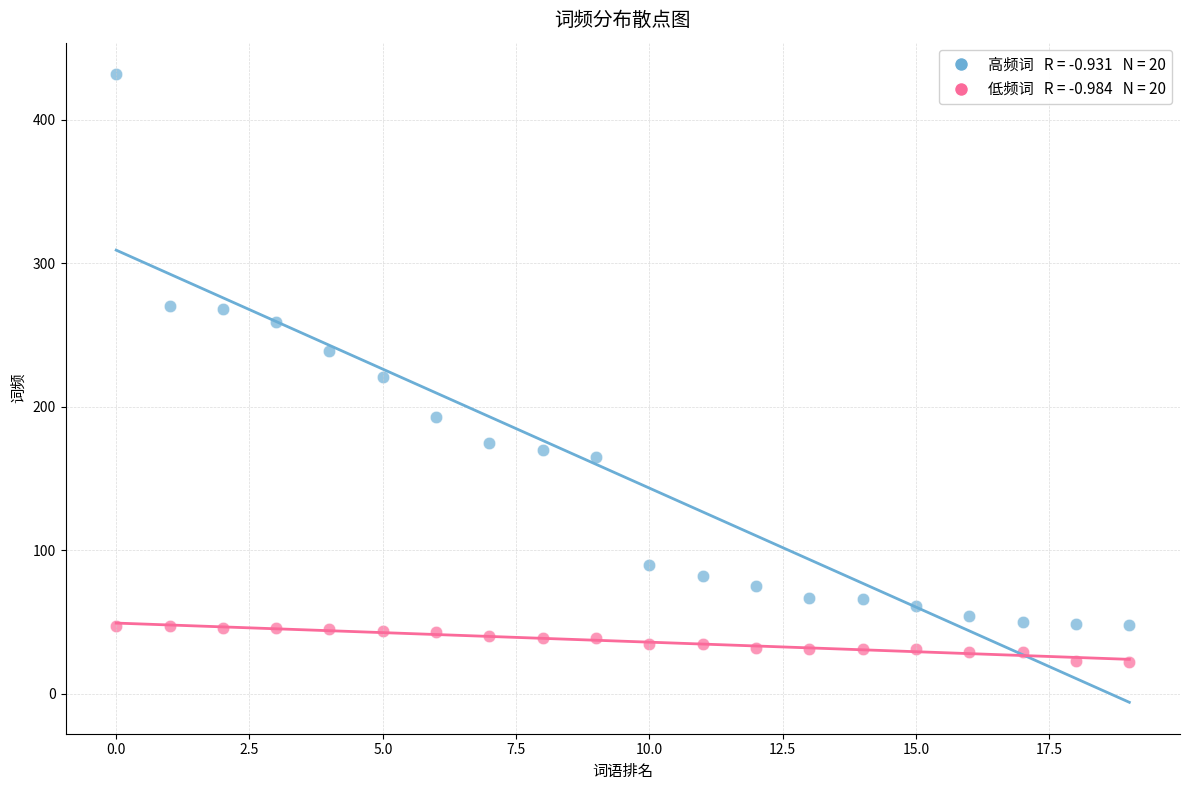

Across all series, what Y value is closest to 227?

221